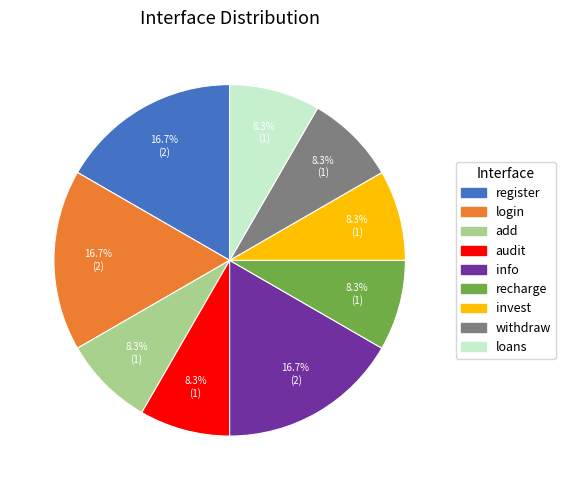

Does add account for over 50% of the chart?

No